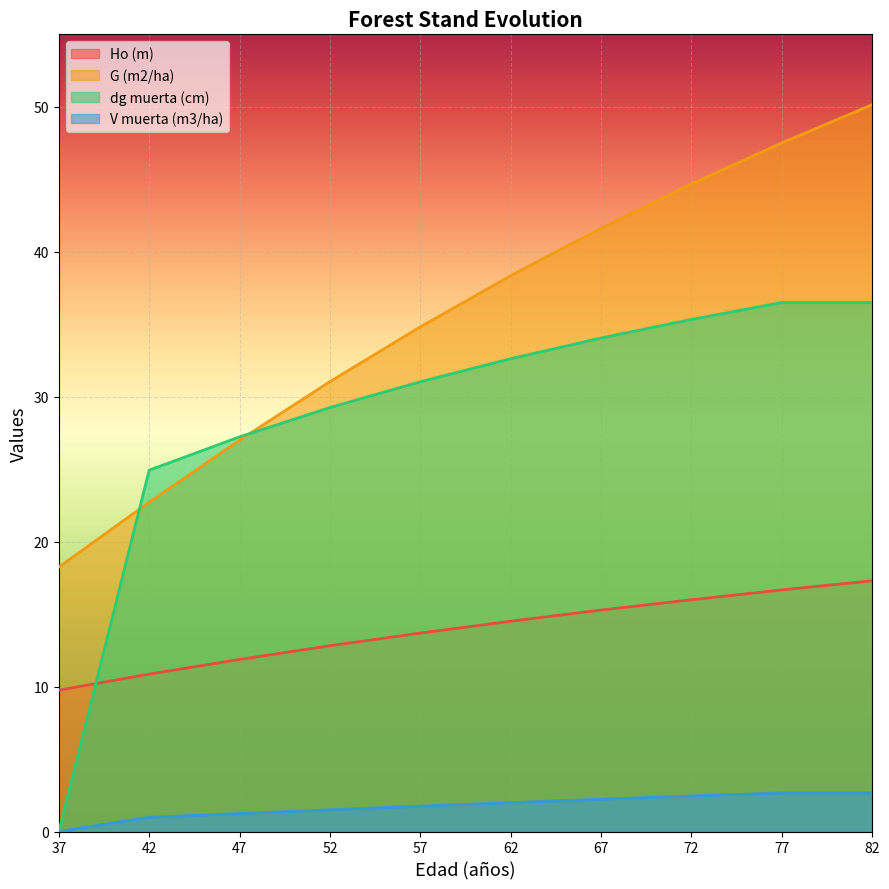

True or false: G (m2/ha) and V muerta (m3/ha) intersect in this chart.

False